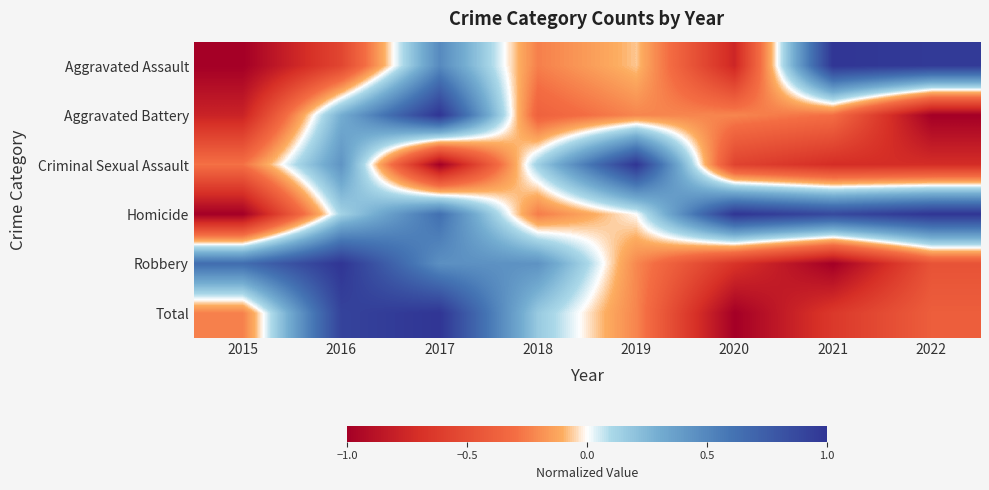

Reading right to left, what are all the values shown in this chart?

Aggravated Assault: 2022=1.0	2021=1.0	2020=-0.8	2019=-0.1	2018=-0.2	2017=0.5	2016=-0.6	2015=-1.0
Aggravated Battery: 2022=-1.0	2021=-0.3	2020=-0.2	2019=-0.2	2018=-0.4	2017=1.0	2016=0.3	2015=-0.8
Criminal Sexual Assault: 2022=-0.7	2021=-0.7	2020=-0.6	2019=1.0	2018=0.1	2017=-1.0	2016=0.4	2015=-0.3
Homicide: 2022=1.0	2021=0.9	2020=1.0	2019=0.0	2018=-0.2	2017=0.6	2016=0.1	2015=-1.0
Robbery: 2022=-0.5	2021=-1.0	2020=-0.7	2019=-0.2	2018=0.4	2017=0.5	2016=1.0	2015=0.6
Total: 2022=-0.4	2021=-0.6	2020=-1.0	2019=-0.2	2018=0.2	2017=1.0	2016=0.9	2015=-0.2